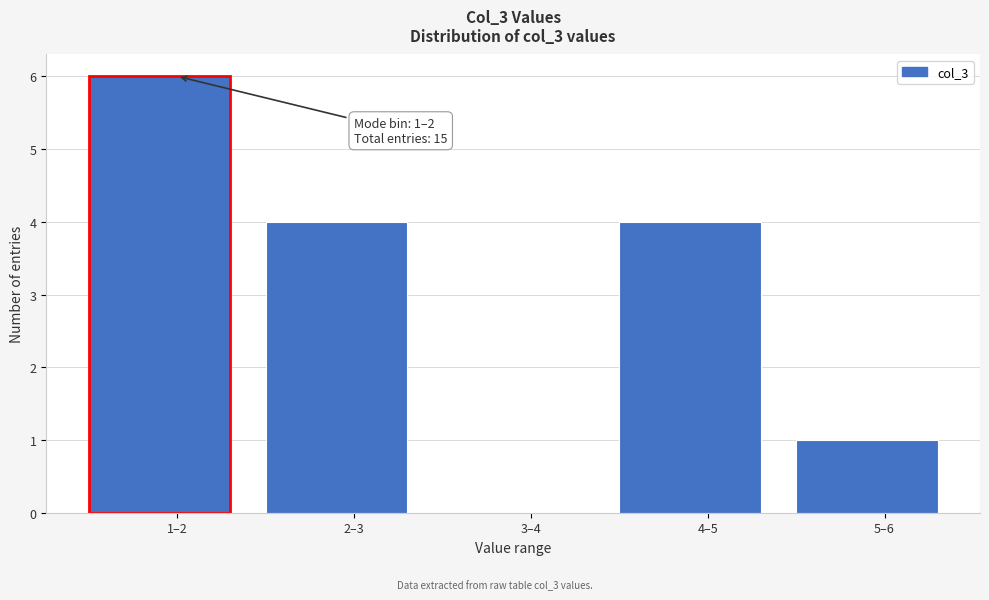

Reading right to left, what are all the values shown in this chart?

5–6=1	4–5=4	3–4=0	2–3=4	1–2=6